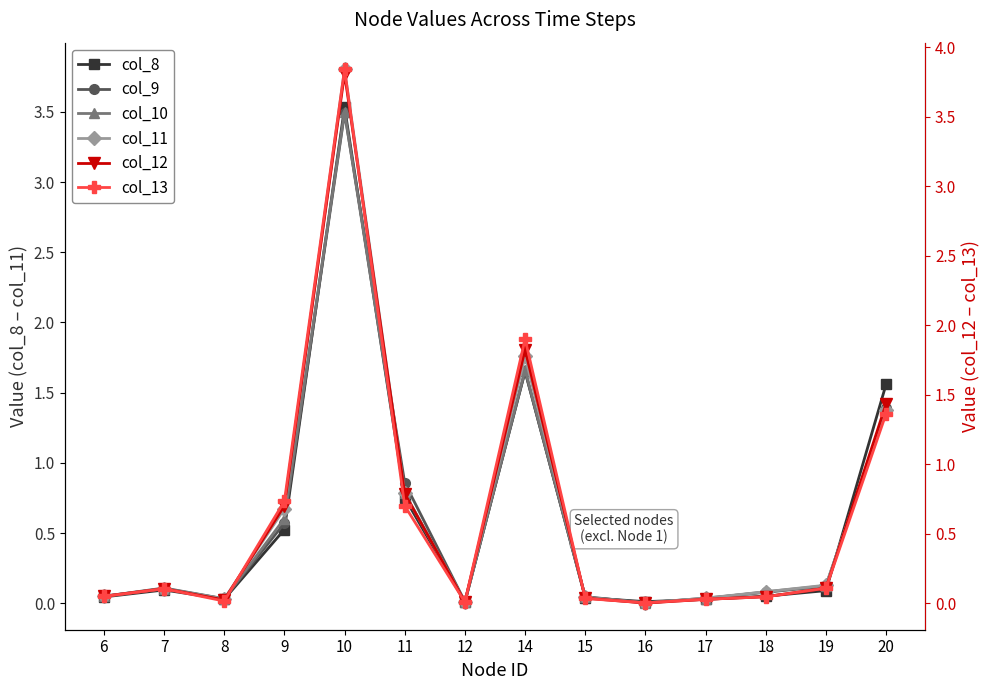

Which series changed the most between 6 and 18?

col_10